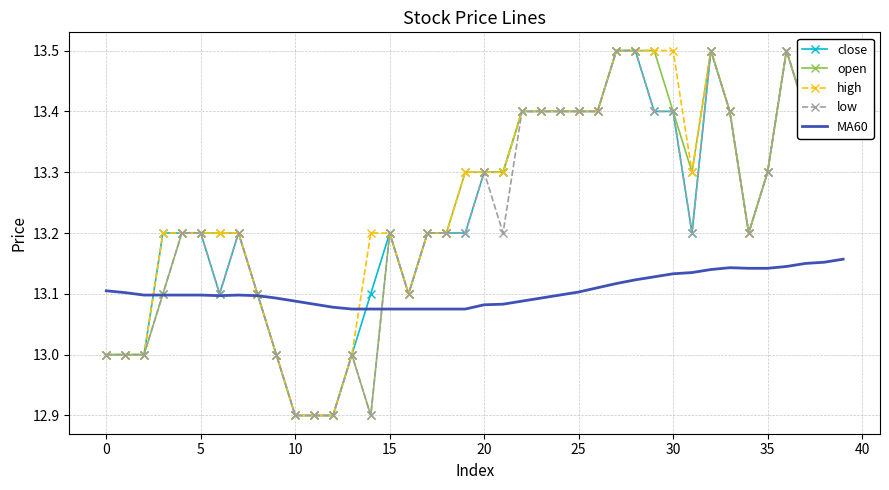

True or false: open has more than 2 interior local peaks.

True